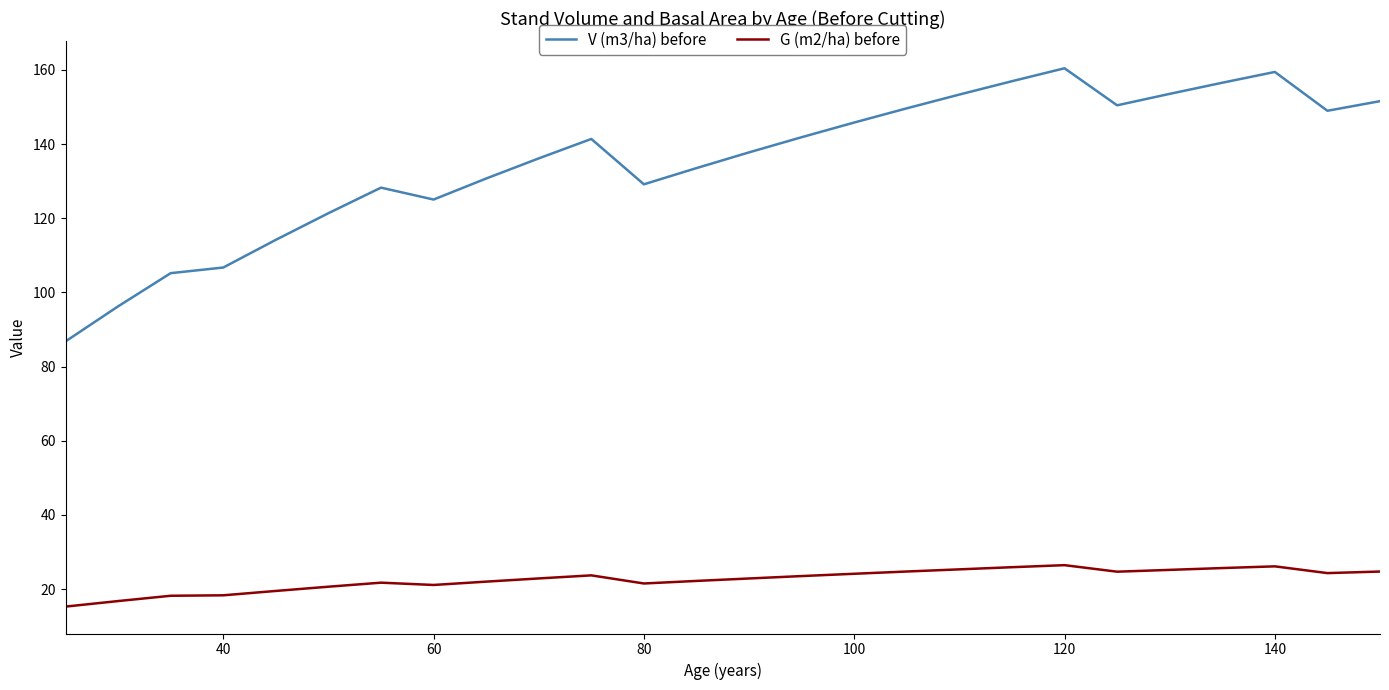

List the series in order of their peak value, highest first.

V (m3/ha) before, G (m2/ha) before